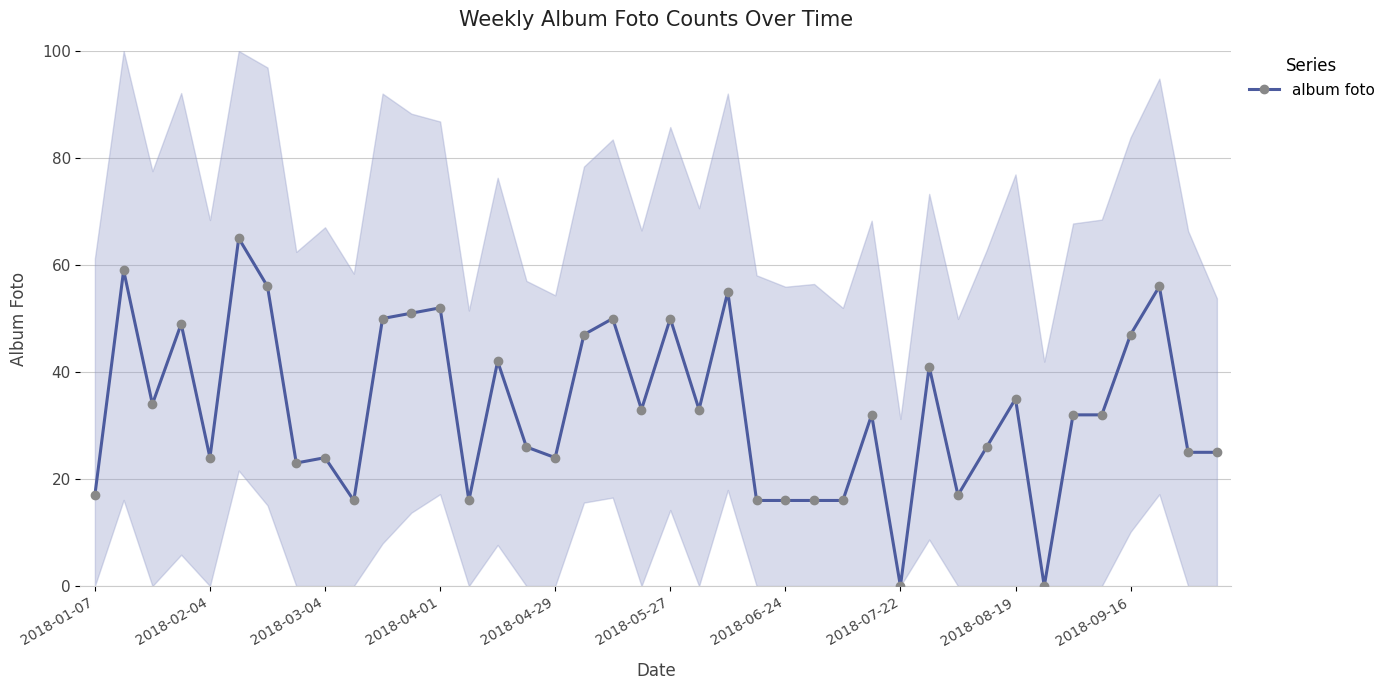

Does the chart have visible grid lines?

Yes